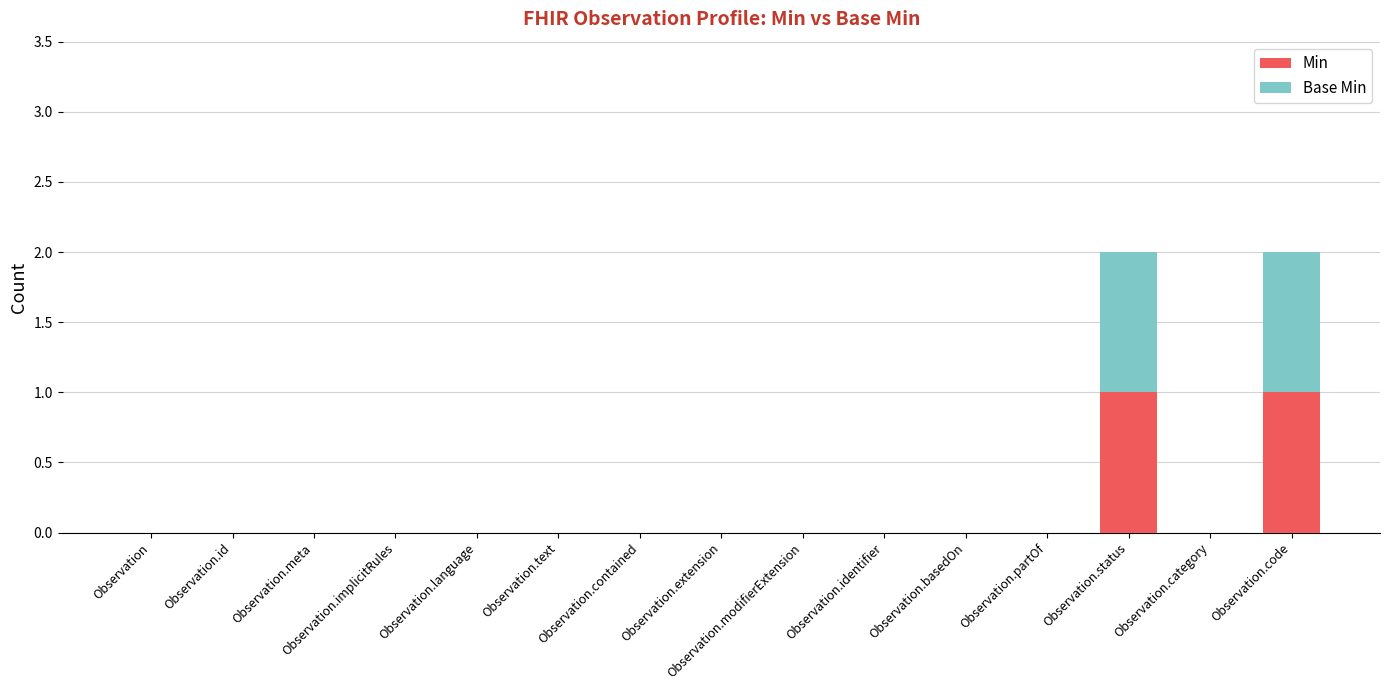

True or false: Min has a value of 1 at Observation.language.

False